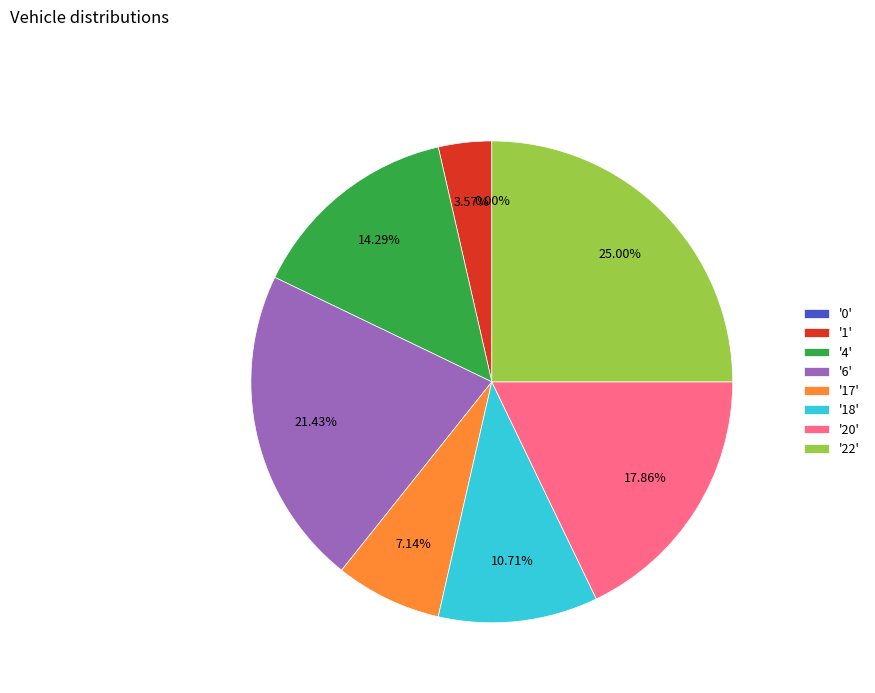

To the nearest percent, what is the difference between the 6 and 18 slice percentages?

11%